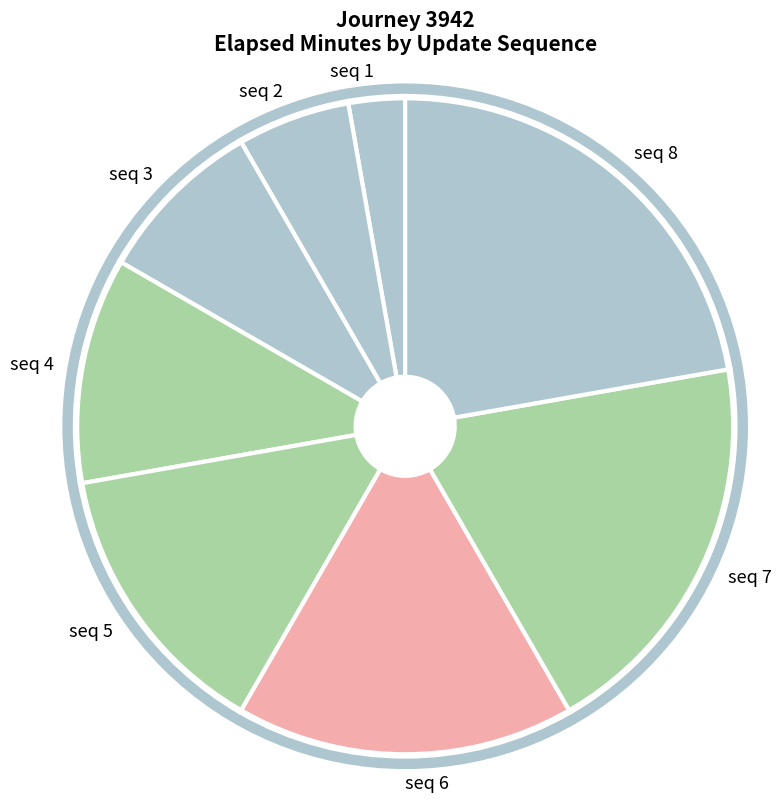

Is it true that seq 4 is 11% of the pie?

True